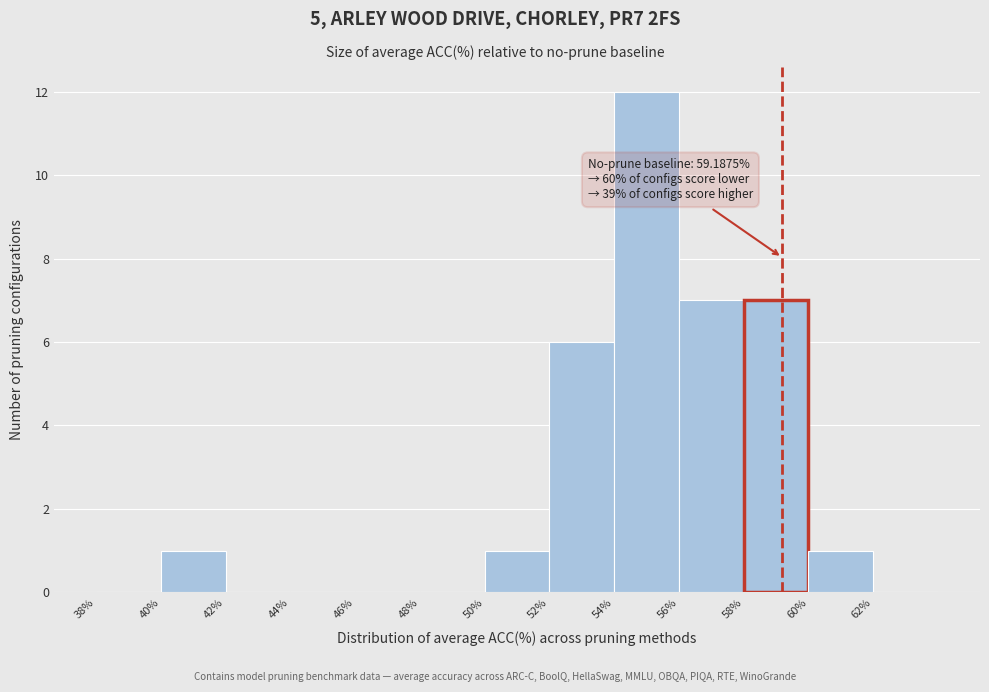

Over which range of the x-axis is the bar tallest?

54 to 56